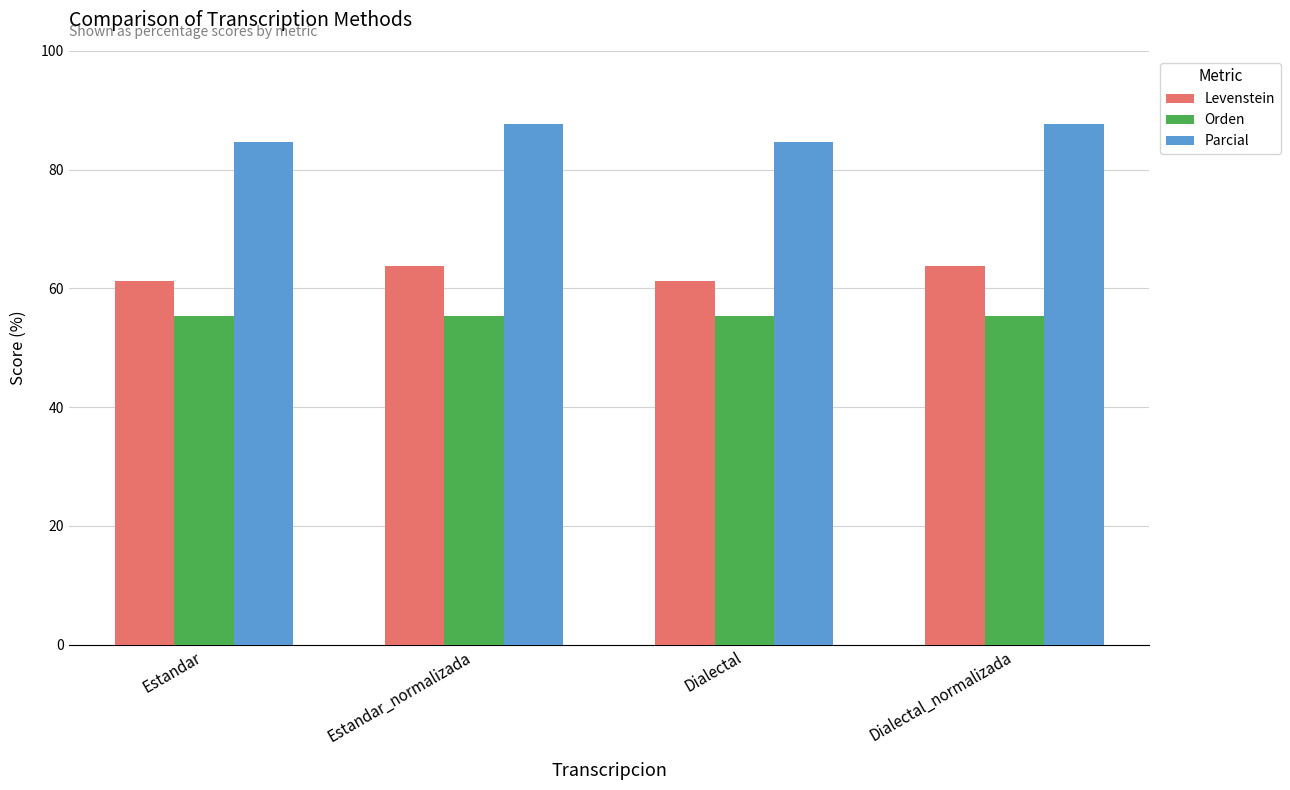

At Estandar_normalizada, list the series in order from smallest to largest.

Orden, Levenstein, Parcial